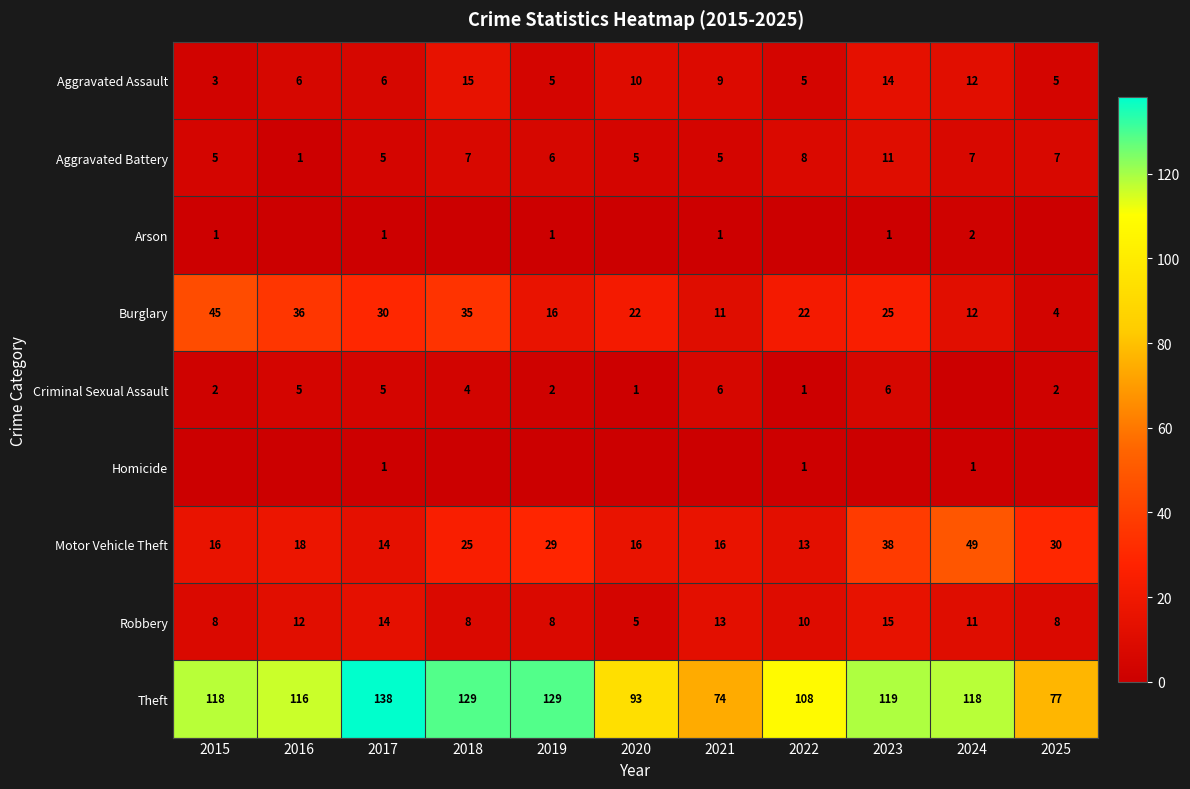

Is the value of Criminal Sexual Assault at 2019 greater than the value of Motor Vehicle Theft at 2019?

No